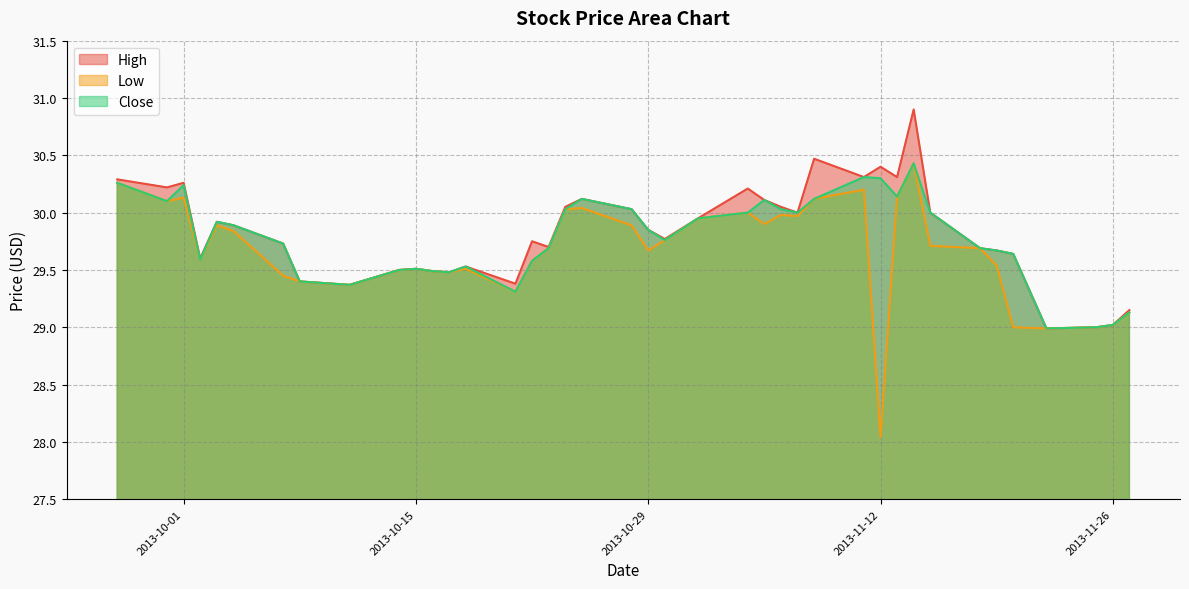

Is the value of Close at 2013-10-11 greater than the value of High at 2013-11-13?

No